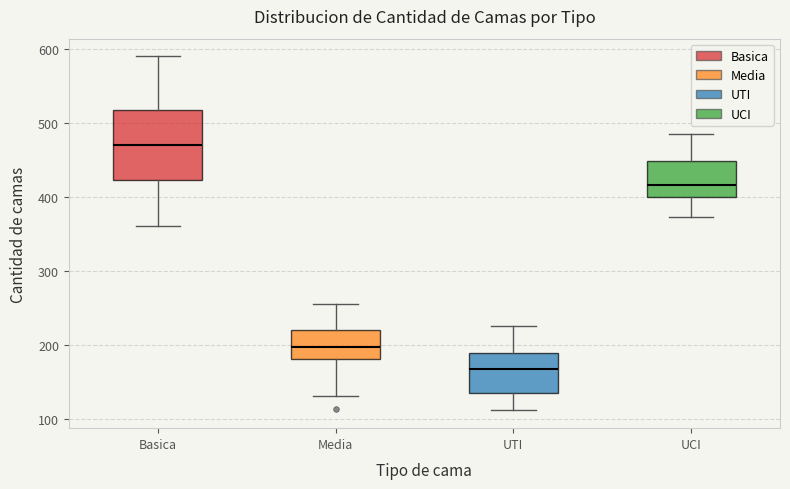

Reading left to right, read every box against the y-axis: the position of its median line, the range the box covers, and the ends of its whiskers. The values are not printed on the chart, so give them approximately, as read against the axis.

Basica: median 470, box 420 to 520, whiskers 360 to 590
Media: median 200, box 180 to 220, whiskers 130 to 260
UTI: median 170, box 130 to 190, whiskers 110 to 230
UCI: median 420, box 400 to 450, whiskers 370 to 490